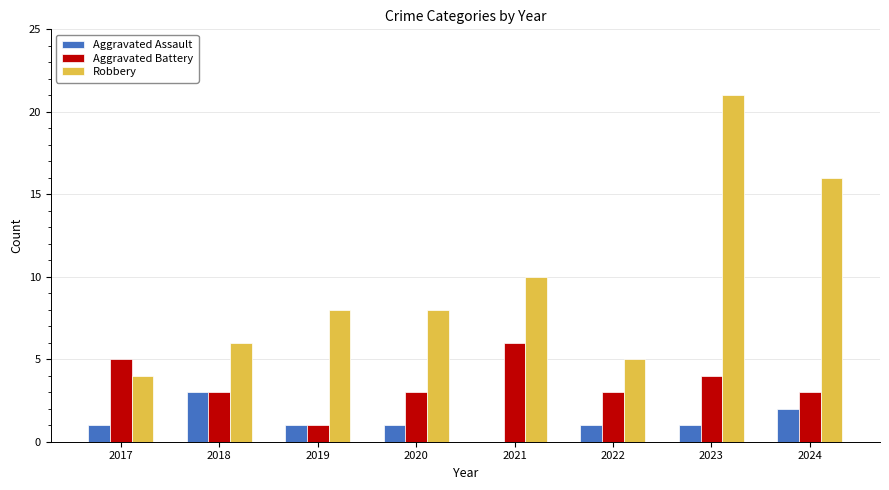

The value of Robbery at 2023 is 21. True or false?

True